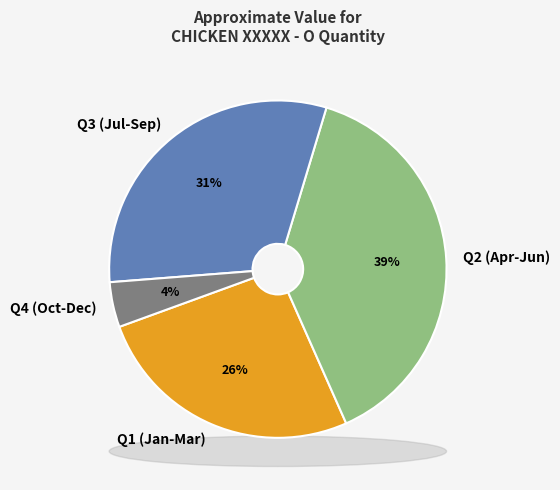

What is the change in value from 25 to 34?

+9.0